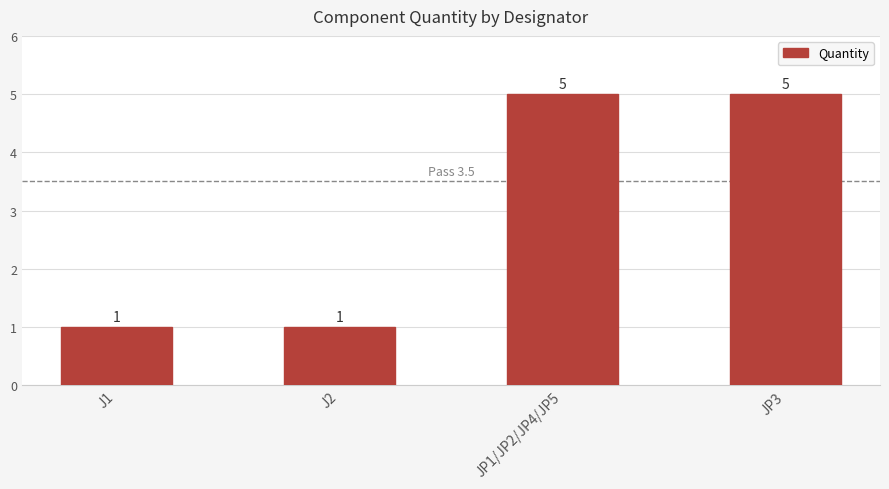

How many bars are there in total?

4